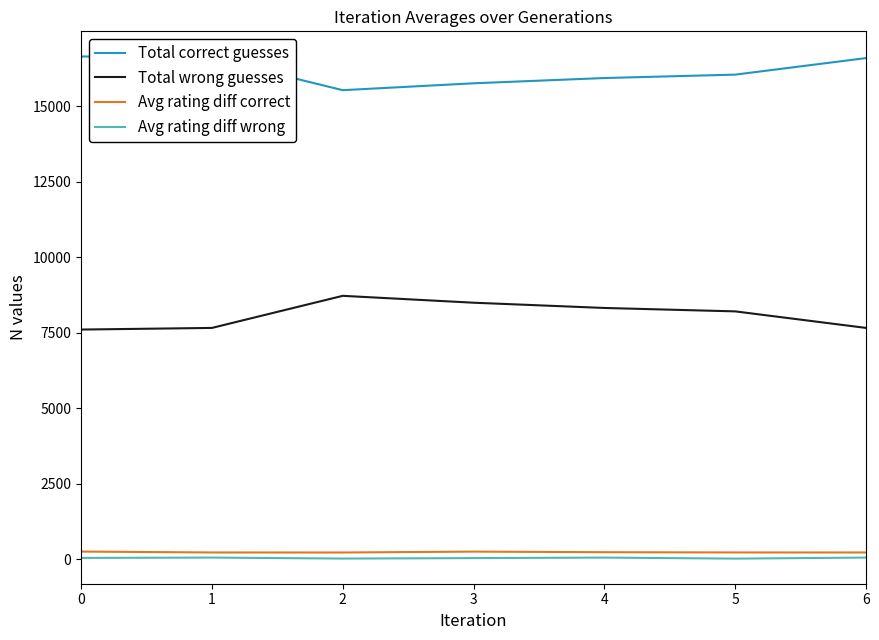

True or false: Avg rating diff wrong has a value of 23.6 at 2.

True